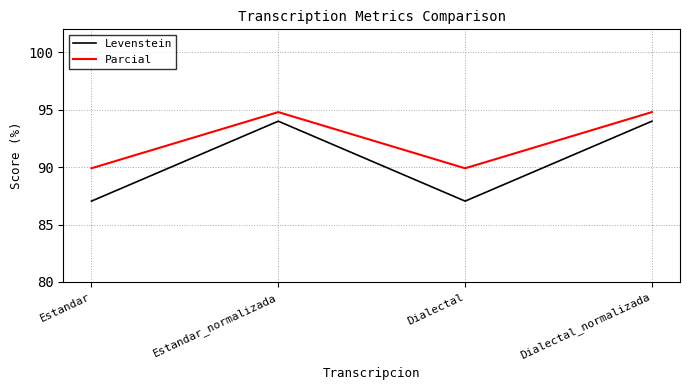

At how many categories does at least one series exceed 91?

2